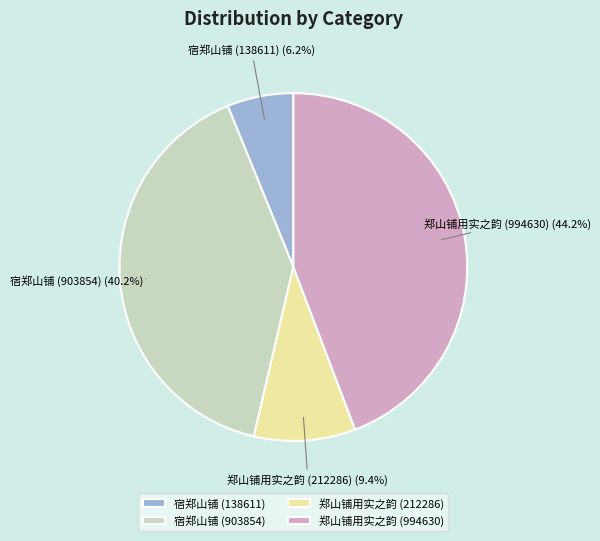

Does 郑山铺用实之韵 (994630) account for over 50% of the chart?

No